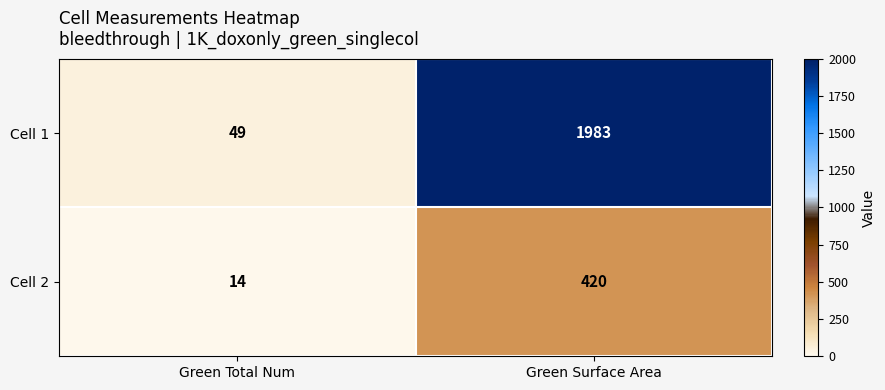

True or false: Cell 2 has a value of 14 at Green Total Num.

True